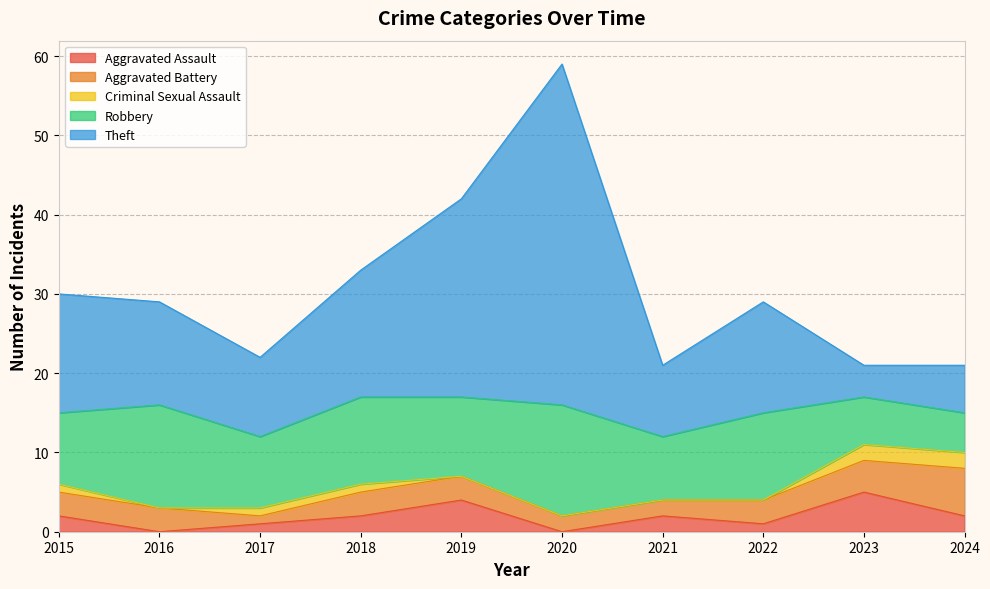

True or false: Criminal Sexual Assault and Aggravated Battery intersect in this chart.

False